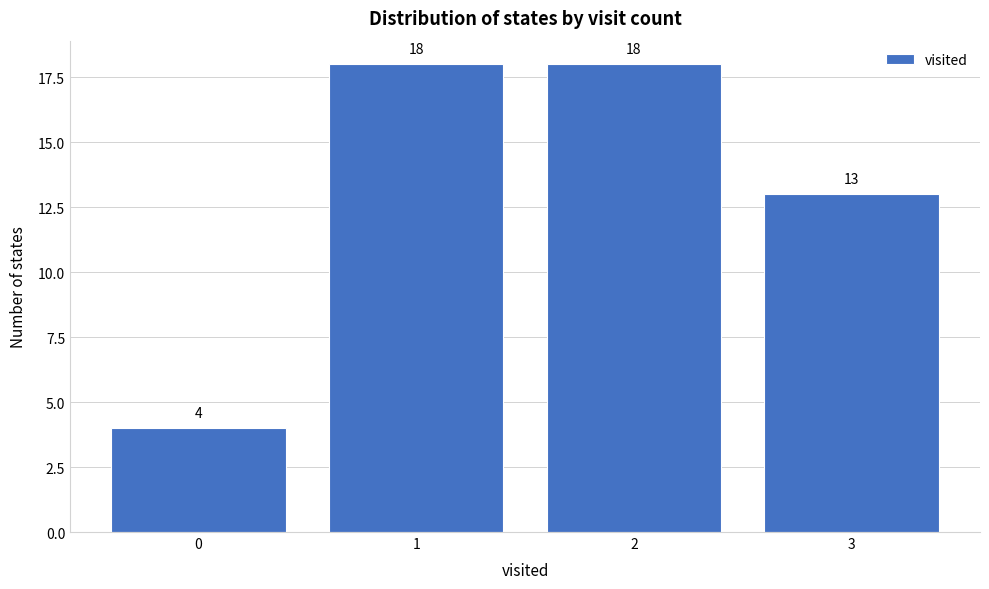

How tall is the bar that spans 0.5 to 1.5 on the x-axis?

18